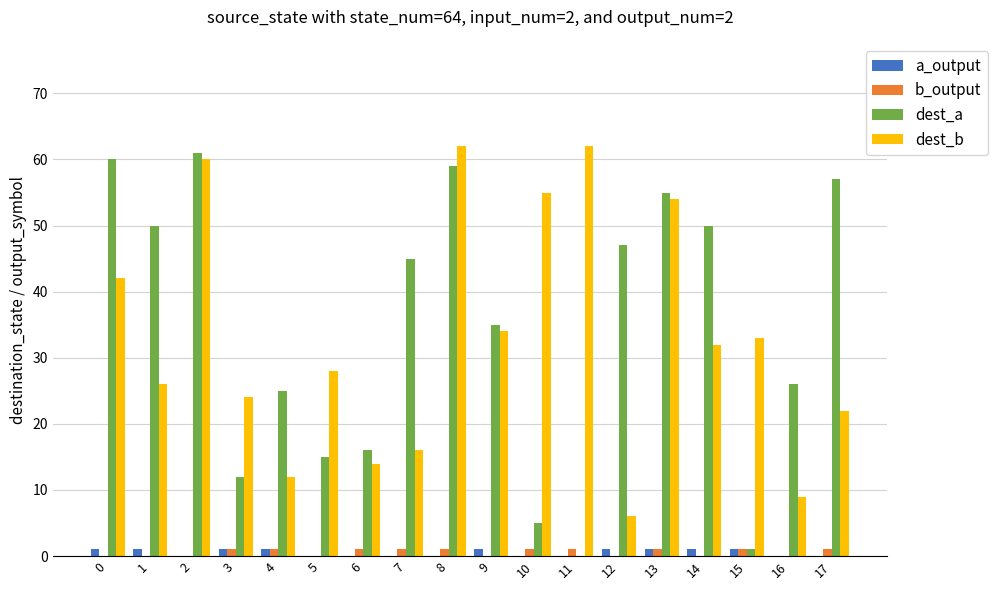

Reading left to right, what are all the values shown in this chart?

a_output: 0=1	1=1	2=0	3=1	4=1	5=0	6=0	7=0	8=0	9=1	10=0	11=0	12=1	13=1	14=1	15=1	16=0	17=0
b_output: 0=0	1=0	2=0	3=1	4=1	5=0	6=1	7=1	8=1	9=0	10=1	11=1	12=0	13=1	14=0	15=1	16=0	17=1
dest_a: 0=60	1=50	2=61	3=12	4=25	5=15	6=16	7=45	8=59	9=35	10=5	11=0	12=47	13=55	14=50	15=1	16=26	17=57
dest_b: 0=42	1=26	2=60	3=24	4=12	5=28	6=14	7=16	8=62	9=34	10=55	11=62	12=6	13=54	14=32	15=33	16=9	17=22